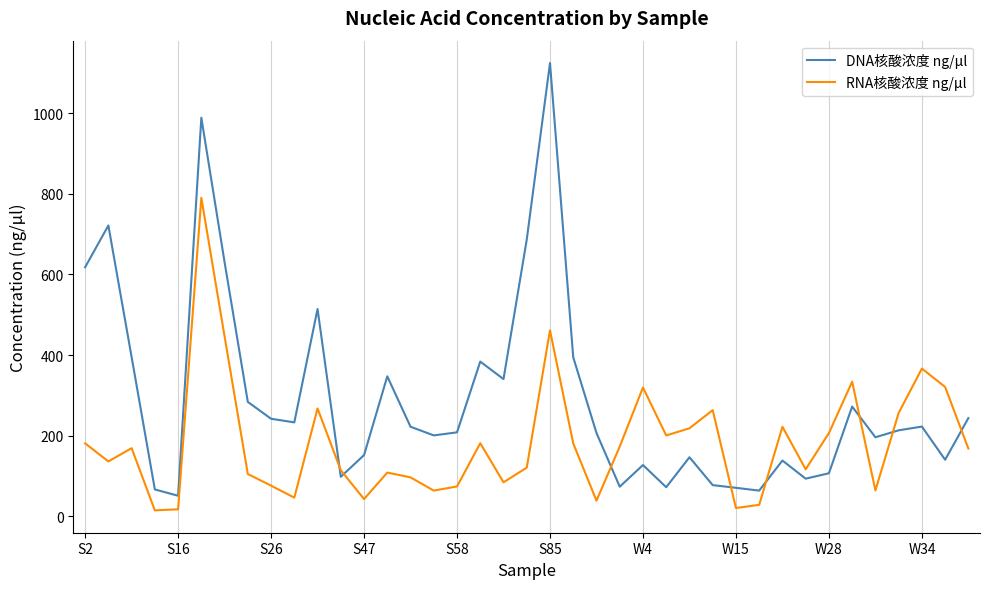

List the series in order of their peak value, highest first.

DNA核酸浓度 ng/μl, RNA核酸浓度 ng/μl